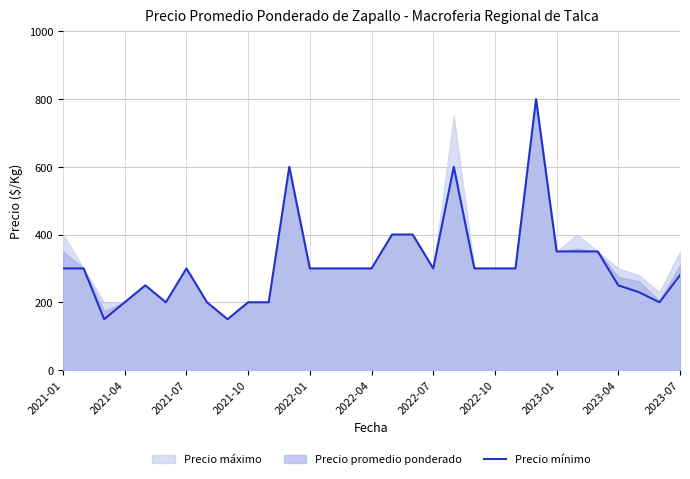

Reading right to left, transcribe all the data shown in this chart.

280	200	230	250	350	350	350	800	300	300	300	600	300	400	400	300	300	300	300	600	200	200	150	200	300	200	250	200	150	300	300